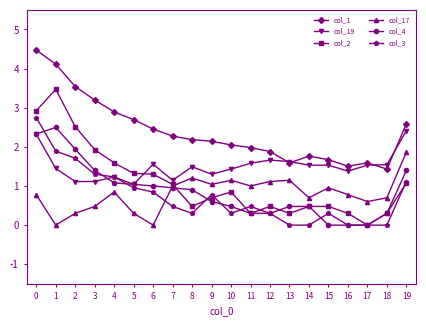

After their last crossing, which series has the higher values: col_2 or col_17?

col_17